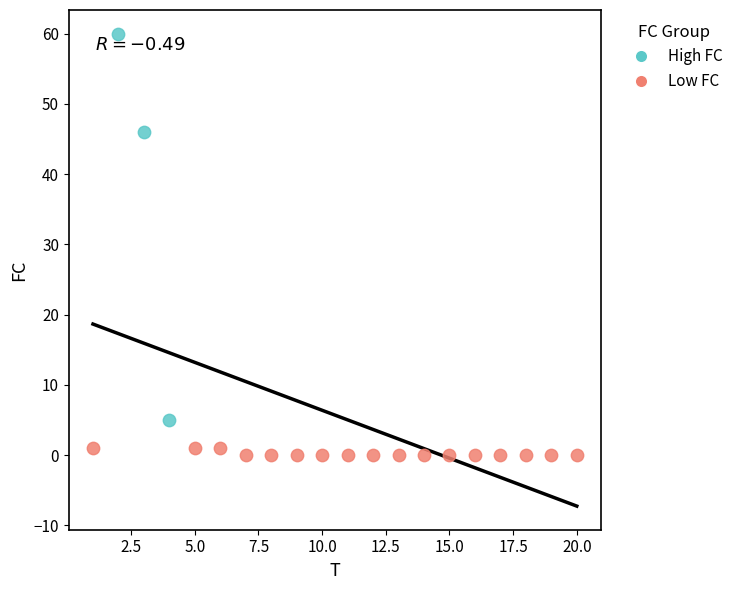

Which series contains the highest Y value?

High FC